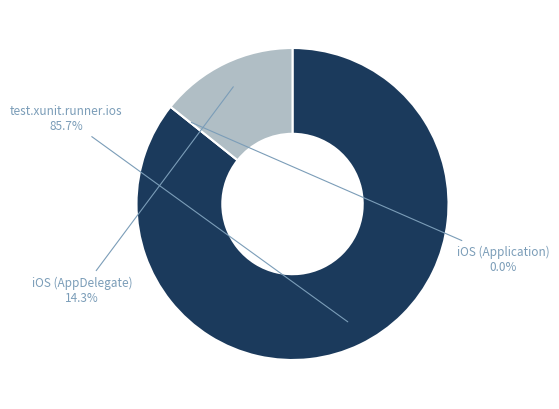

Which has a higher value, iOS (Application) or iOS (AppDelegate)?

iOS (AppDelegate)